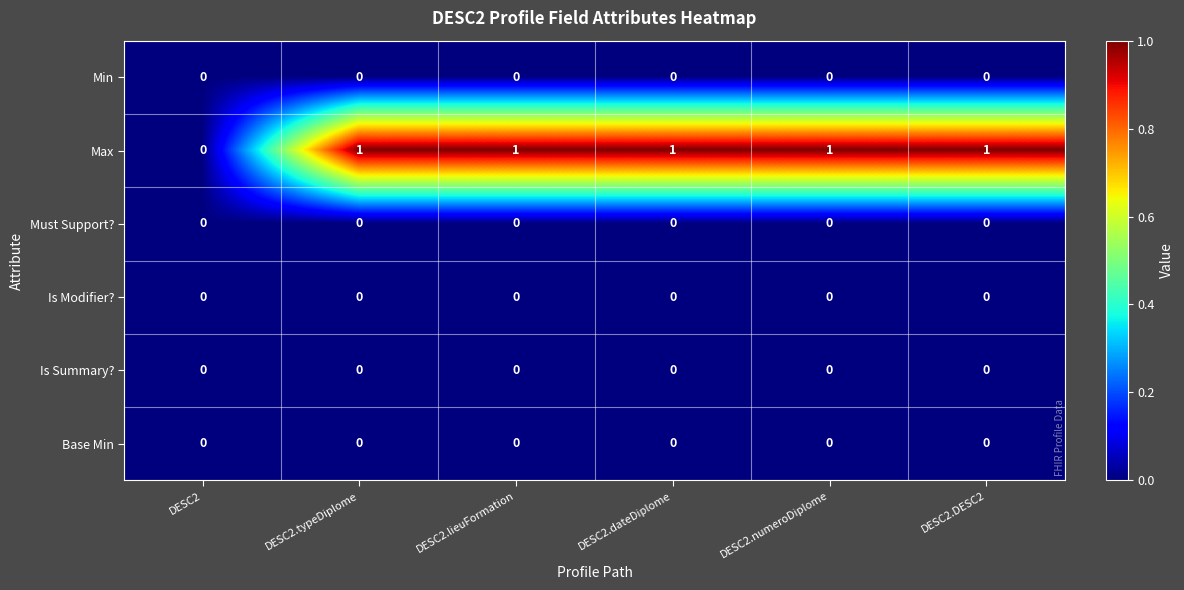

Which series has the largest total across all categories?

Max